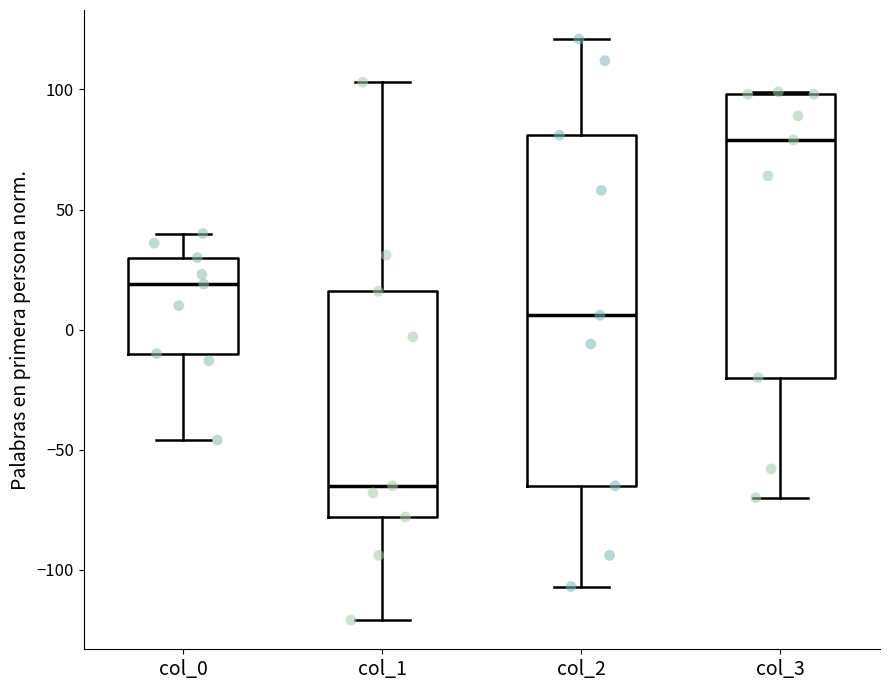

Comparing the boxes themselves (not the whiskers), which one is the tallest?

col_2